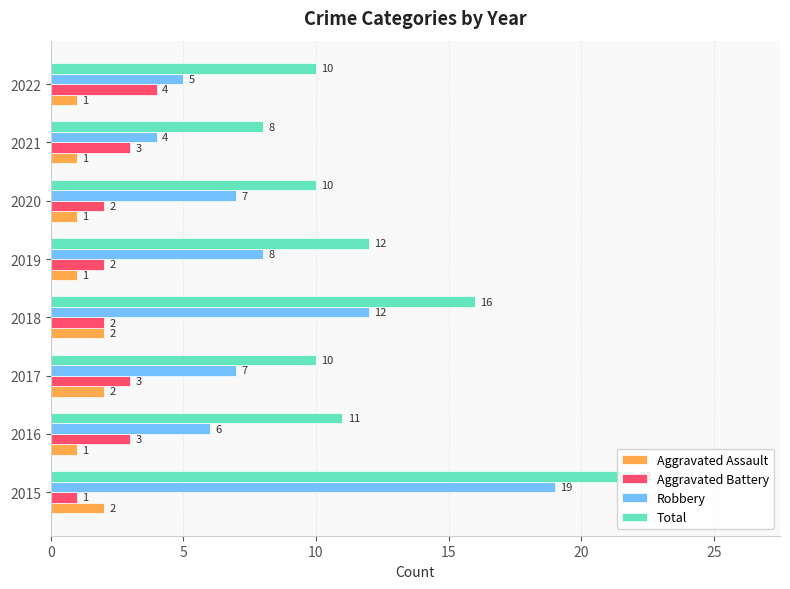

What is the smallest value displayed?

1